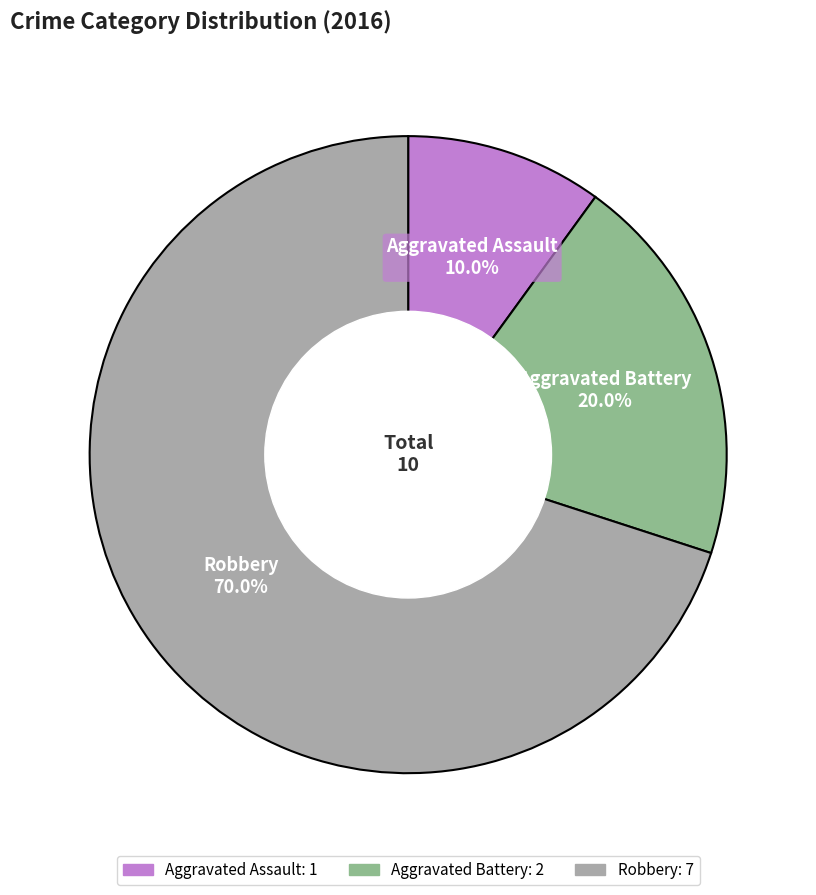

Does any single category account for the majority?

Yes